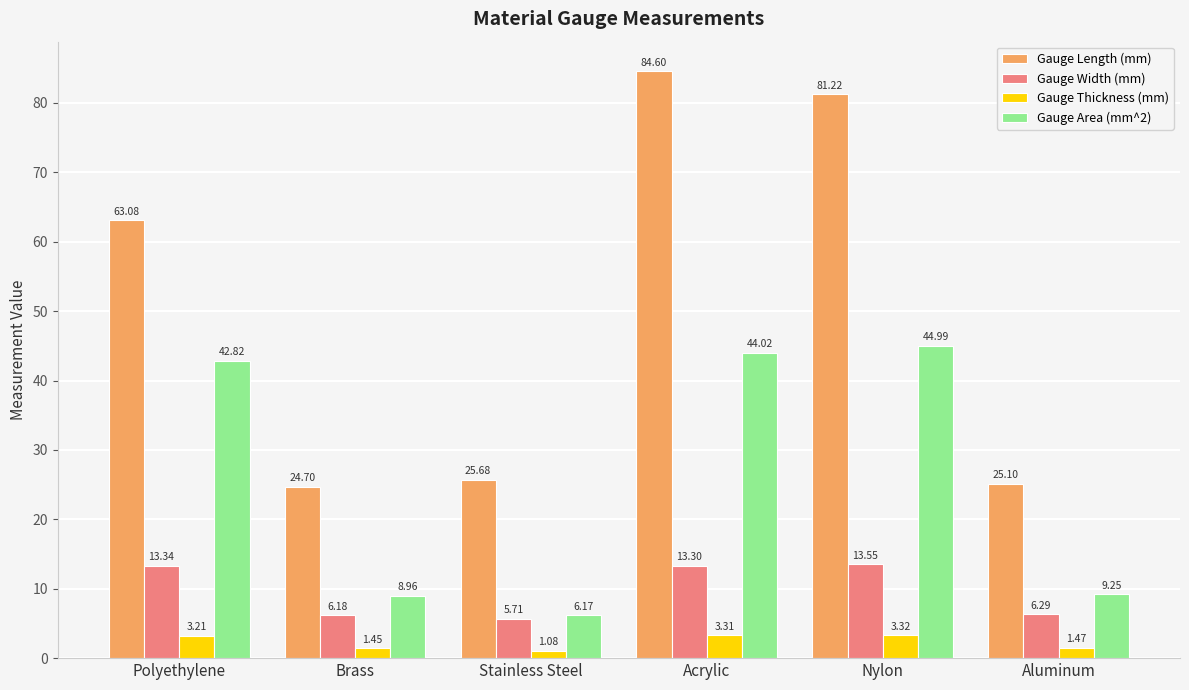

Which label corresponds to the smallest value in the chart?

Stainless Steel